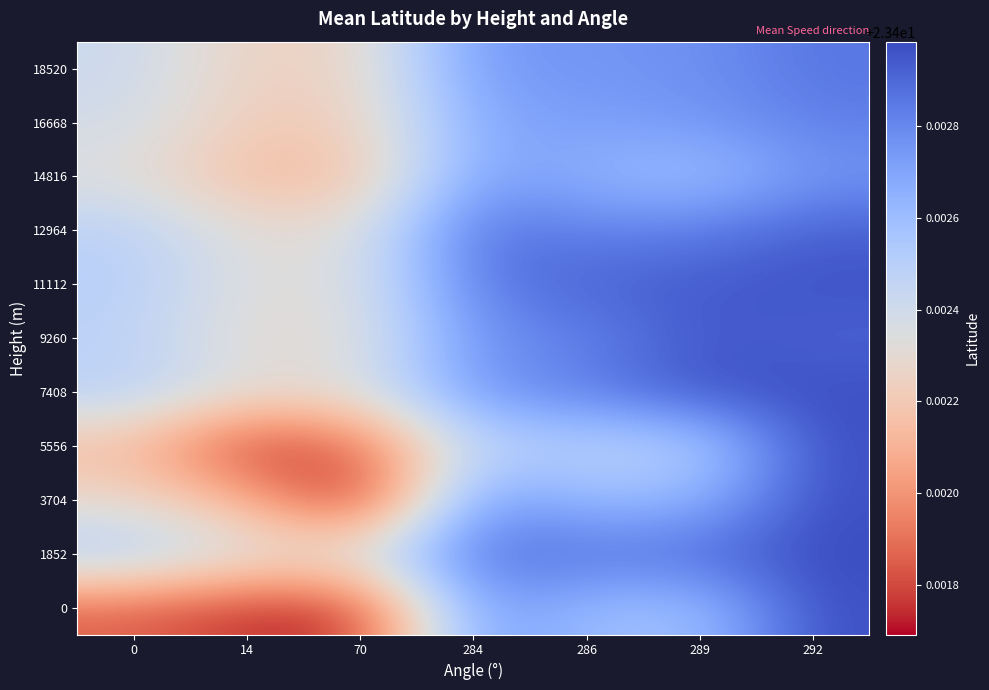

Reading right to left, list all the values displayed in this chart.

0: 292=23.4	289=23.4	286=23.4	284=23.4	70=23.4	14=23.4	0=23.4
1852: 292=23.4	289=23.4	286=23.4	284=23.4	70=23.4	14=23.4	0=23.4
3704: 292=23.4	289=23.4	286=23.4	284=23.4	70=23.4	14=23.4	0=23.4
5556: 292=23.4	289=23.4	286=23.4	284=23.4	70=23.4	14=23.4	0=23.4
7408: 292=23.4	289=23.4	286=23.4	284=23.4	70=23.4	14=23.4	0=23.4
9260: 292=23.4	289=23.4	286=23.4	284=23.4	70=23.4	14=23.4	0=23.4
11112: 292=23.4	289=23.4	286=23.4	284=23.4	70=23.4	14=23.4	0=23.4
12964: 292=23.4	289=23.4	286=23.4	284=23.4	70=23.4	14=23.4	0=23.4
14816: 292=23.4	289=23.4	286=23.4	284=23.4	70=23.4	14=23.4	0=23.4
16668: 292=23.4	289=23.4	286=23.4	284=23.4	70=23.4	14=23.4	0=23.4
18520: 292=23.4	289=23.4	286=23.4	284=23.4	70=23.4	14=23.4	0=23.4